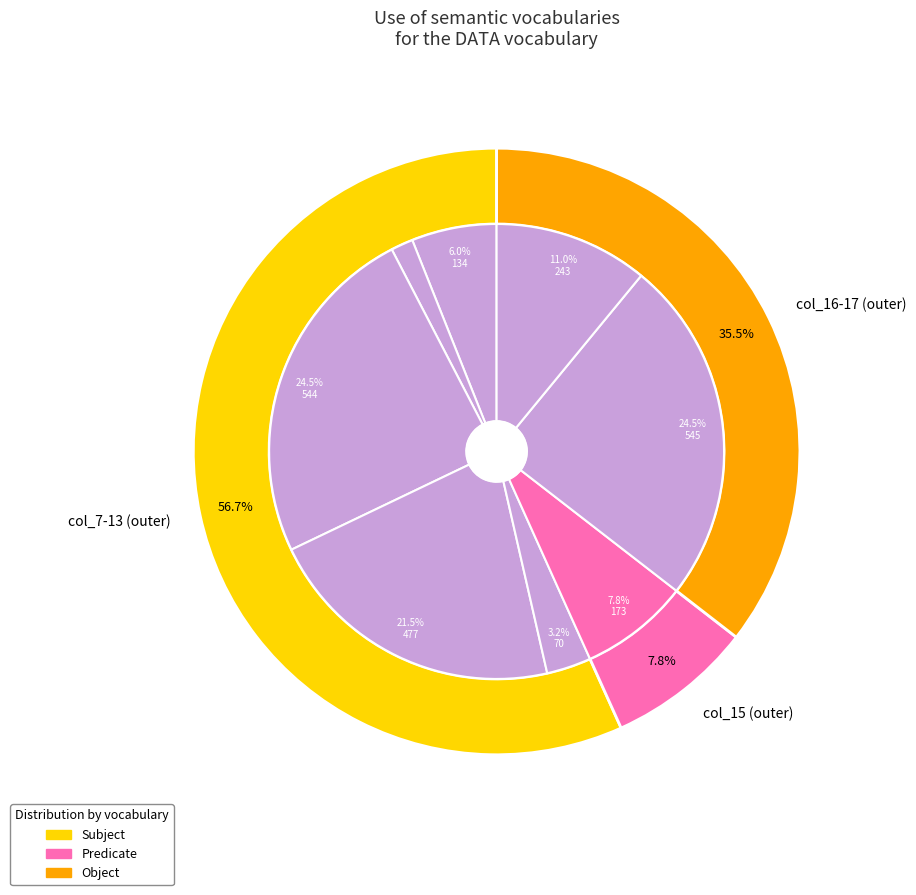

Is the sum of 8 and 11 greater than half?

No